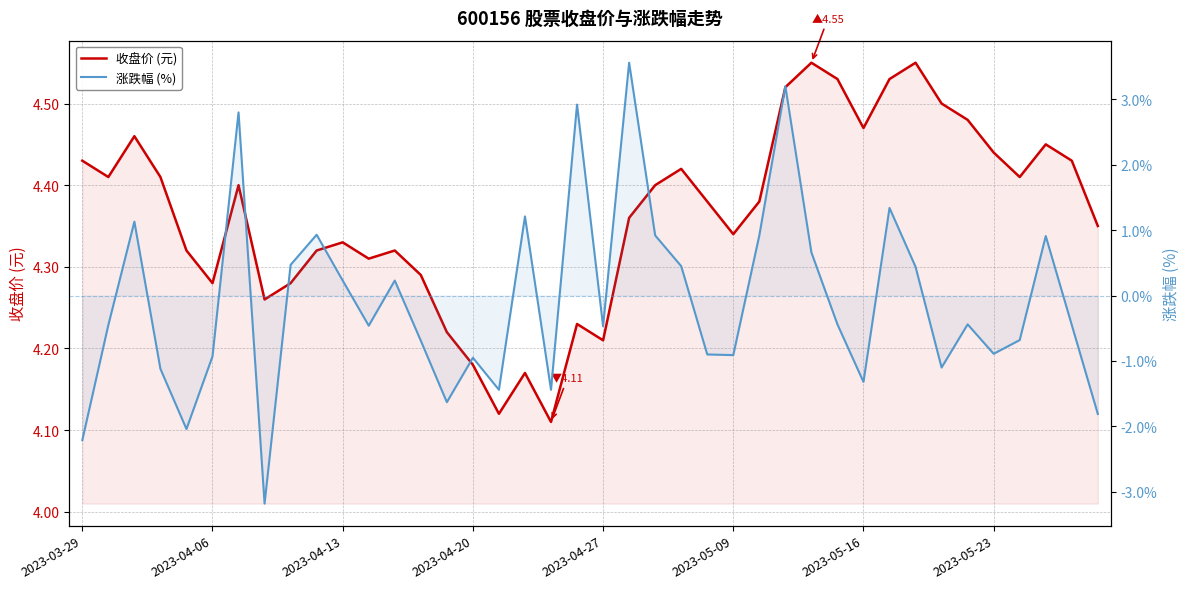

Which category has the highest value in the 收盘价 (元) series?

28